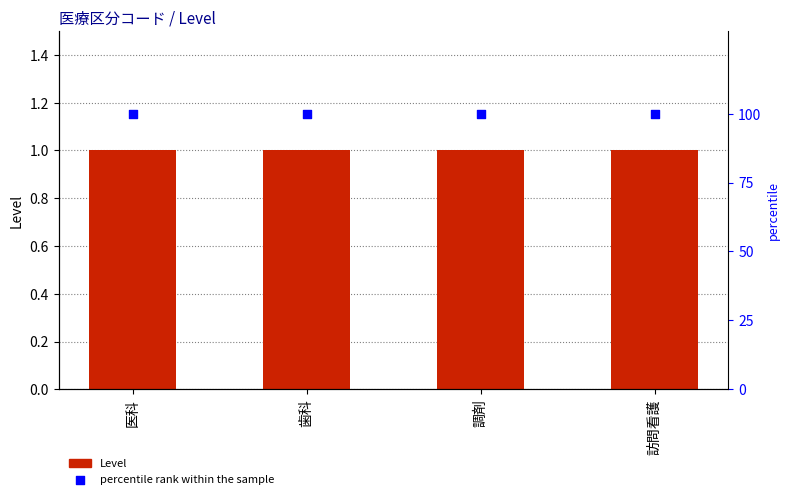

Which series reaches the maximum Y coordinate?

percentile rank within the sample